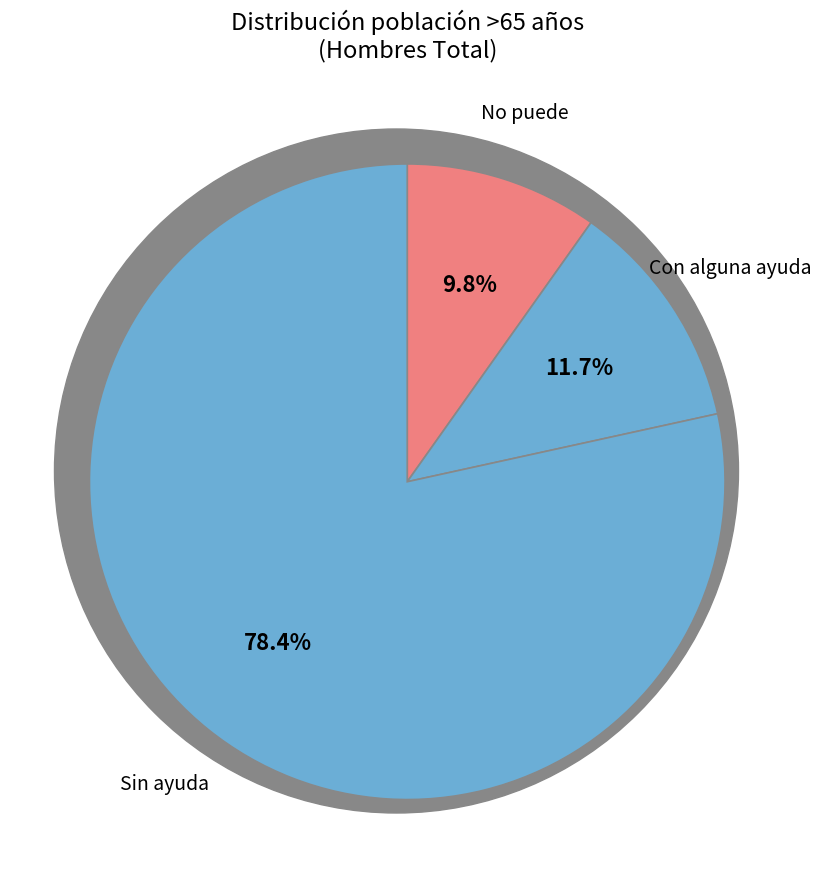

Count the number of slices in the pie.

3